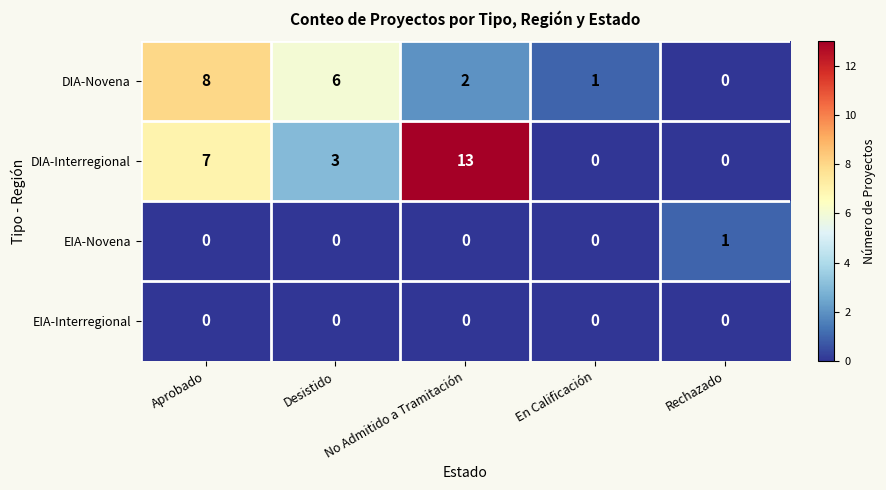

What is the average value of the DIA-Interregional series?

5